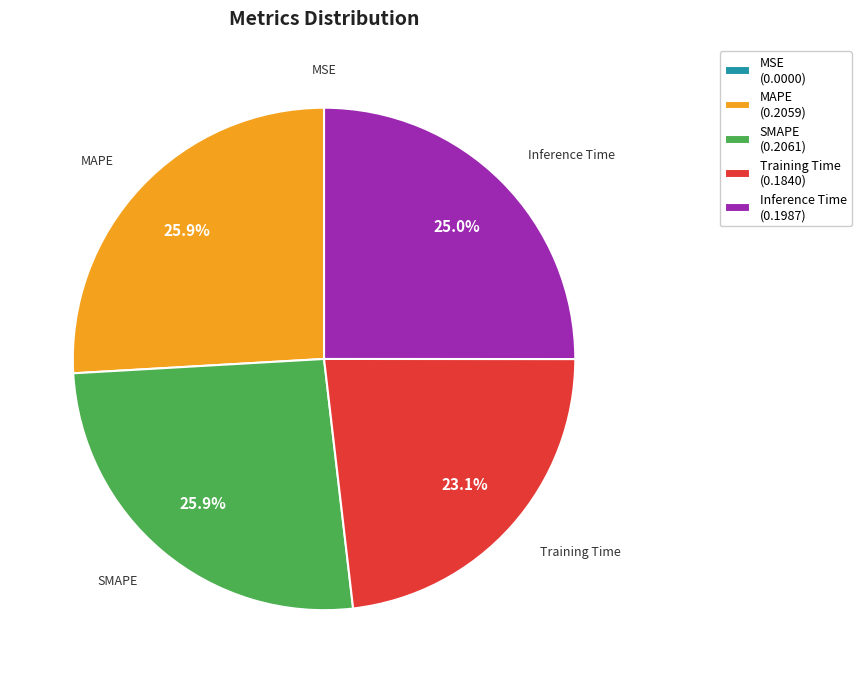

Does MAPE represent more than half of the total?

No